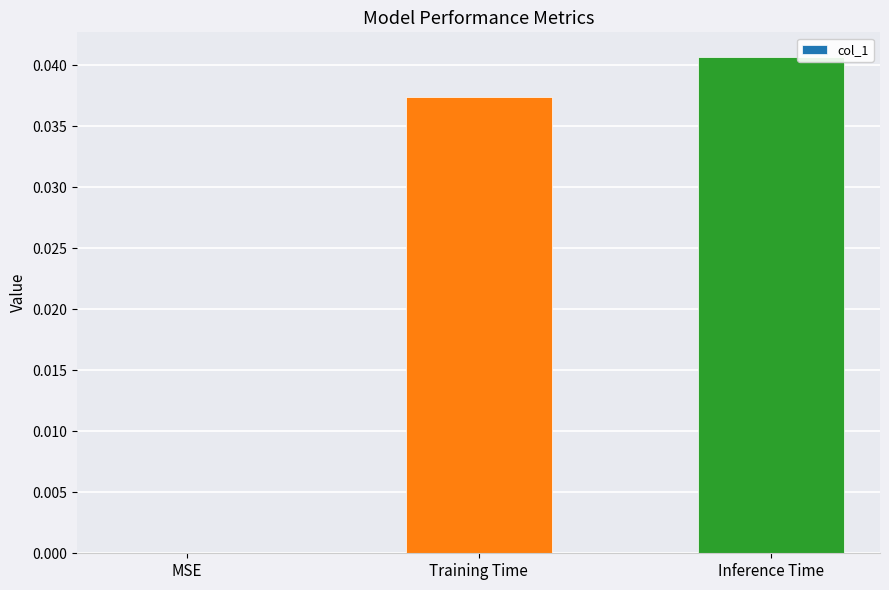

Is it true that the value at Training Time is 0.0?

True